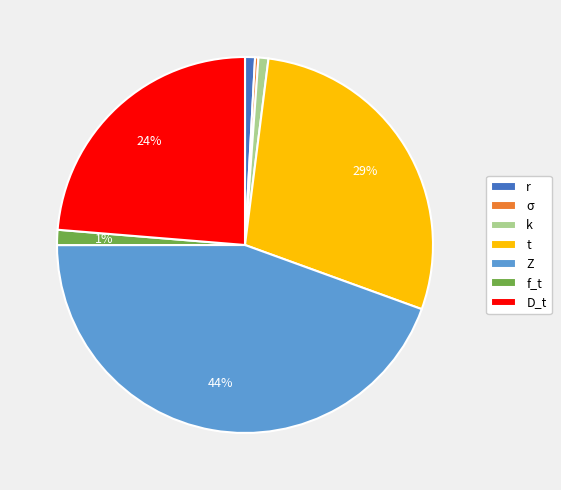

Is there a majority slice in this chart?

No